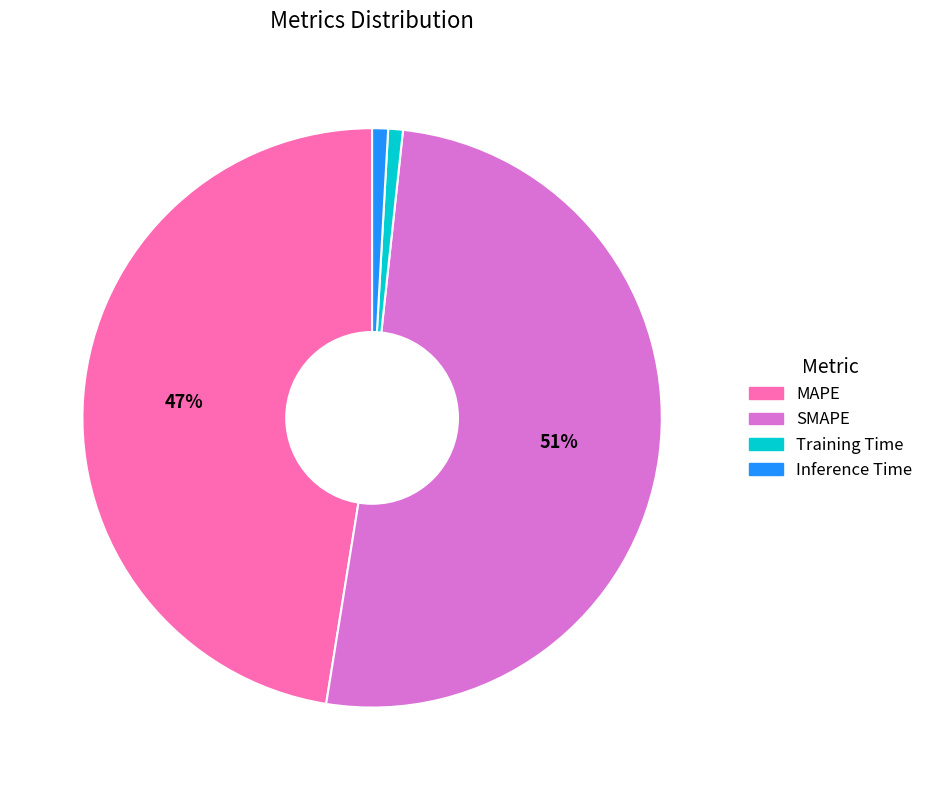

Is the sum of Training Time and Inference Time greater than half?

No